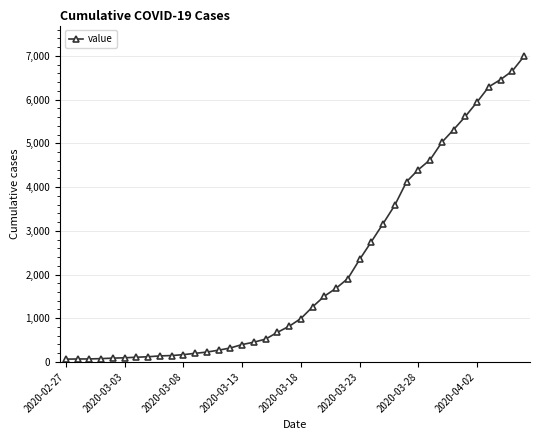

What is the difference between the maximum and second lowest values?

6927